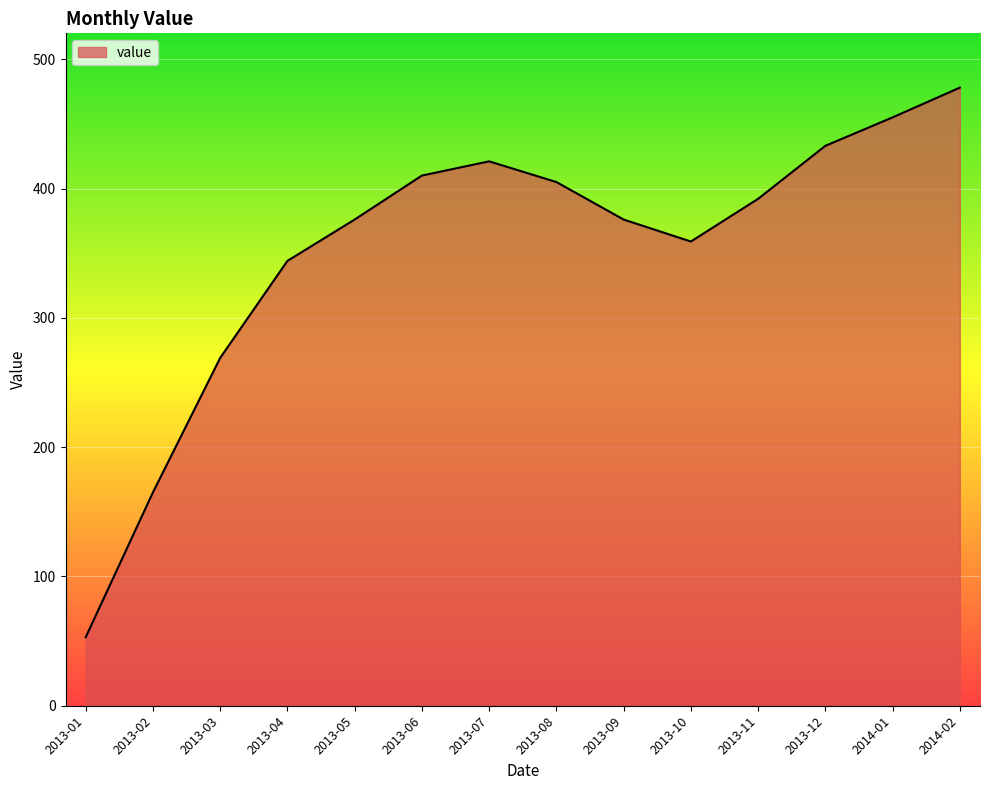

Where does the data first go above 392?

2013-06